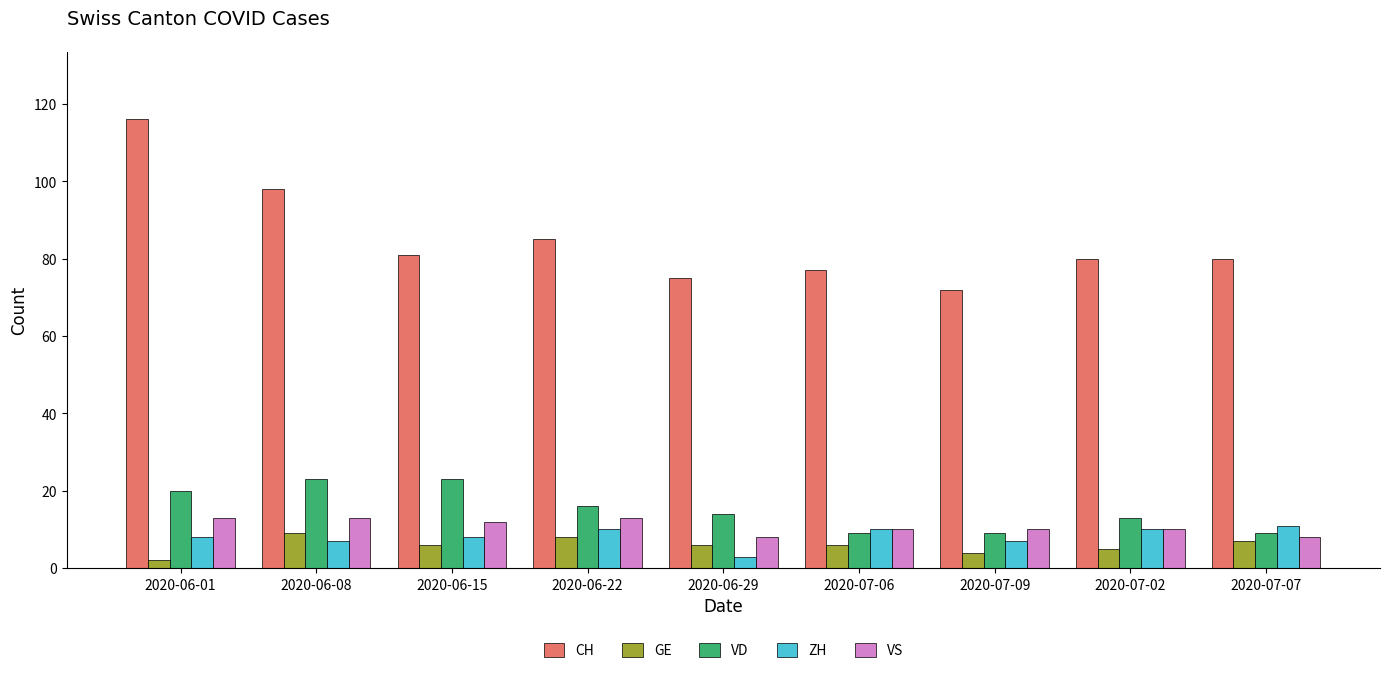

What is the maximum value shown in the chart?

116